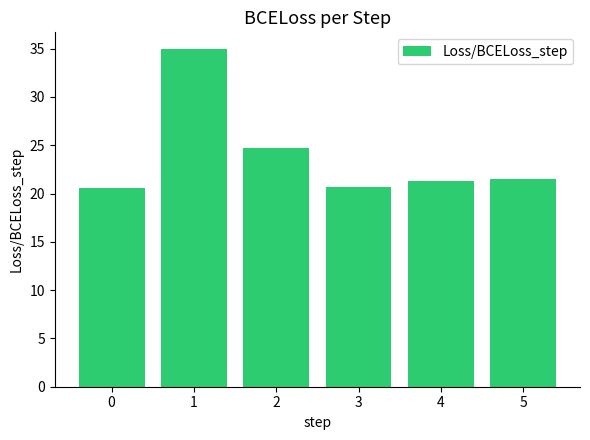

What is the change in value from 0 to 1?

+14.4